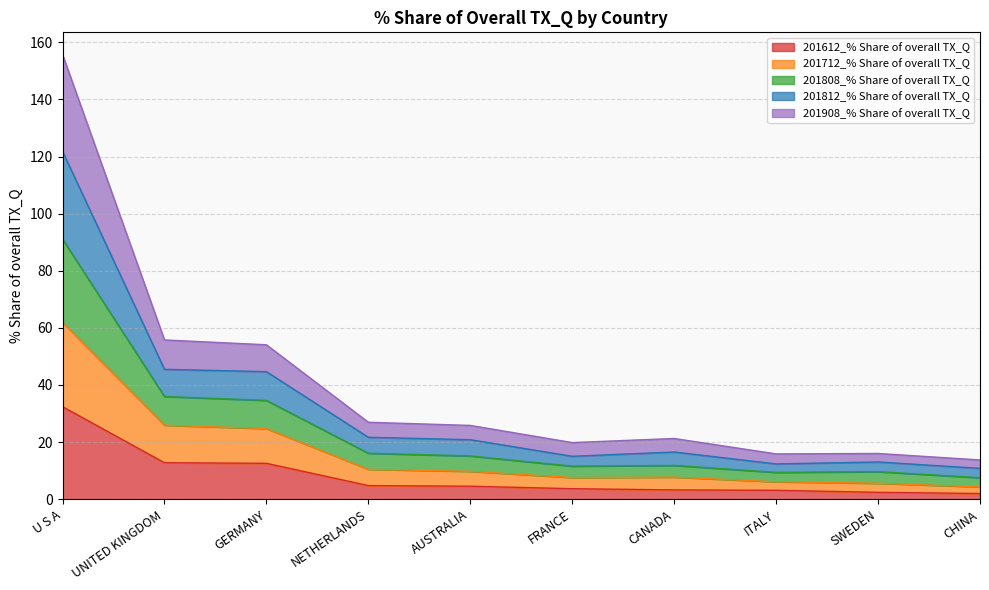

At which label does 201612_% Share of overall TX_Q reach its peak?

U S A